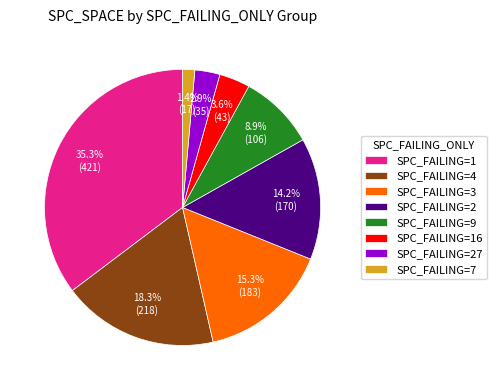

Is SPC_FAILING=7 the majority of the pie?

No